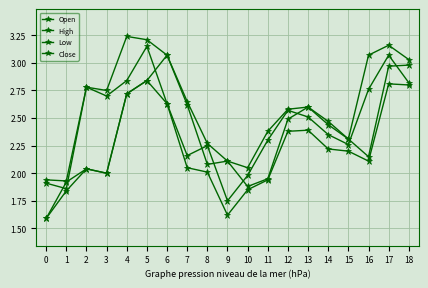

Does the chart have visible grid lines?

Yes